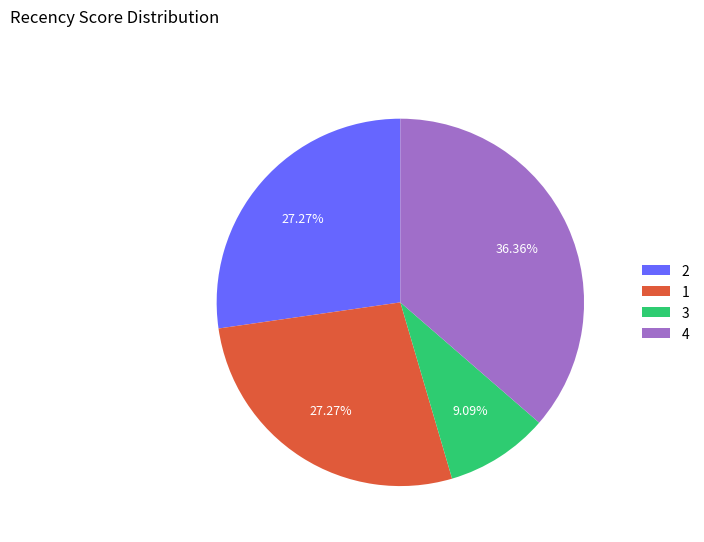

Is the sum of 3 and 4 greater than half?

No